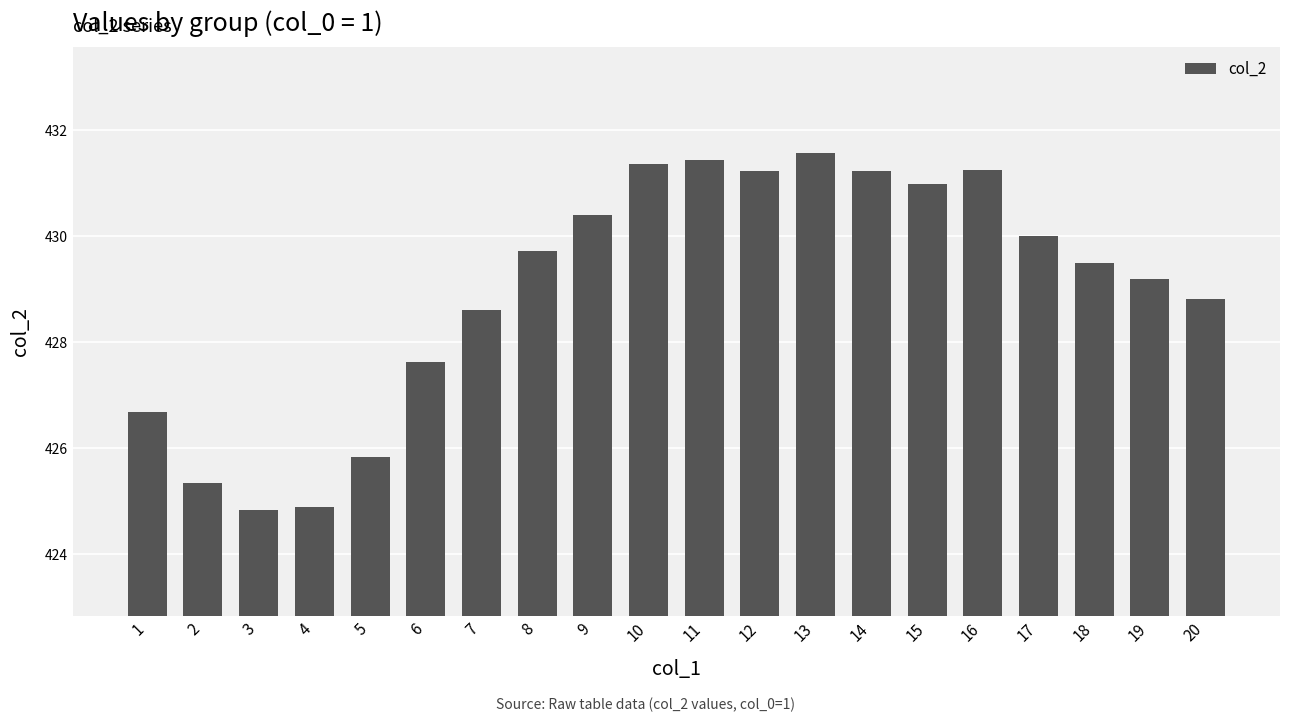

What is the value of the 3rd bar from the left?

424.8